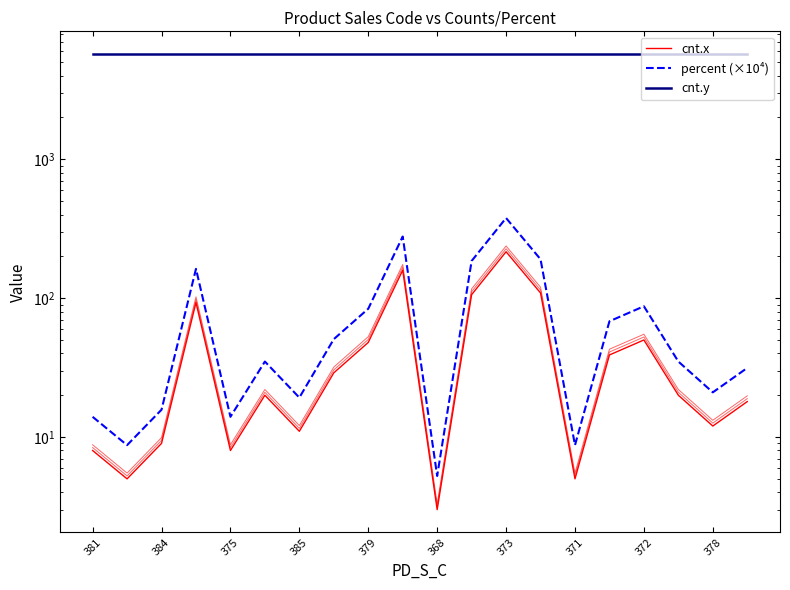

What are all the series names shown in the legend?

cnt.x, percent (×10⁴), cnt.y